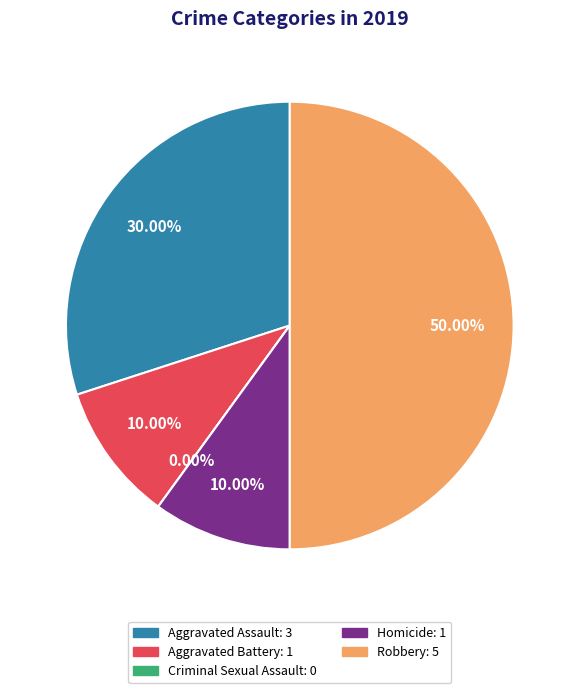

Which category has the biggest portion of the pie?

Robbery